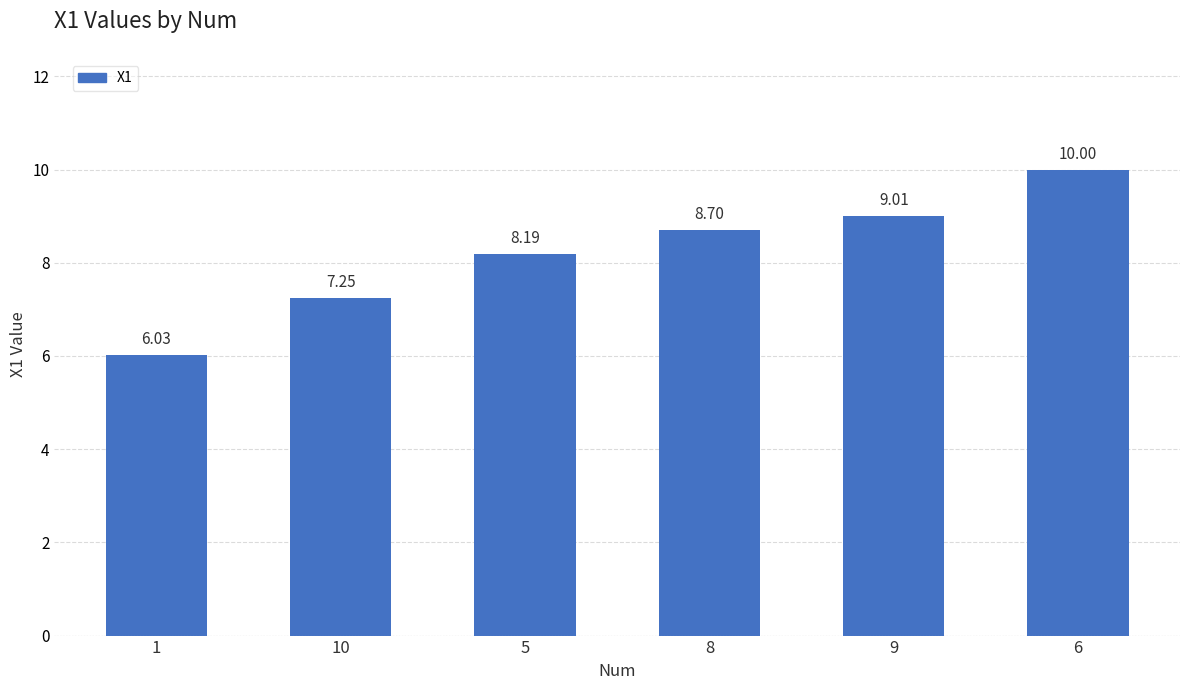

Which has a higher value, 6 or 8?

6